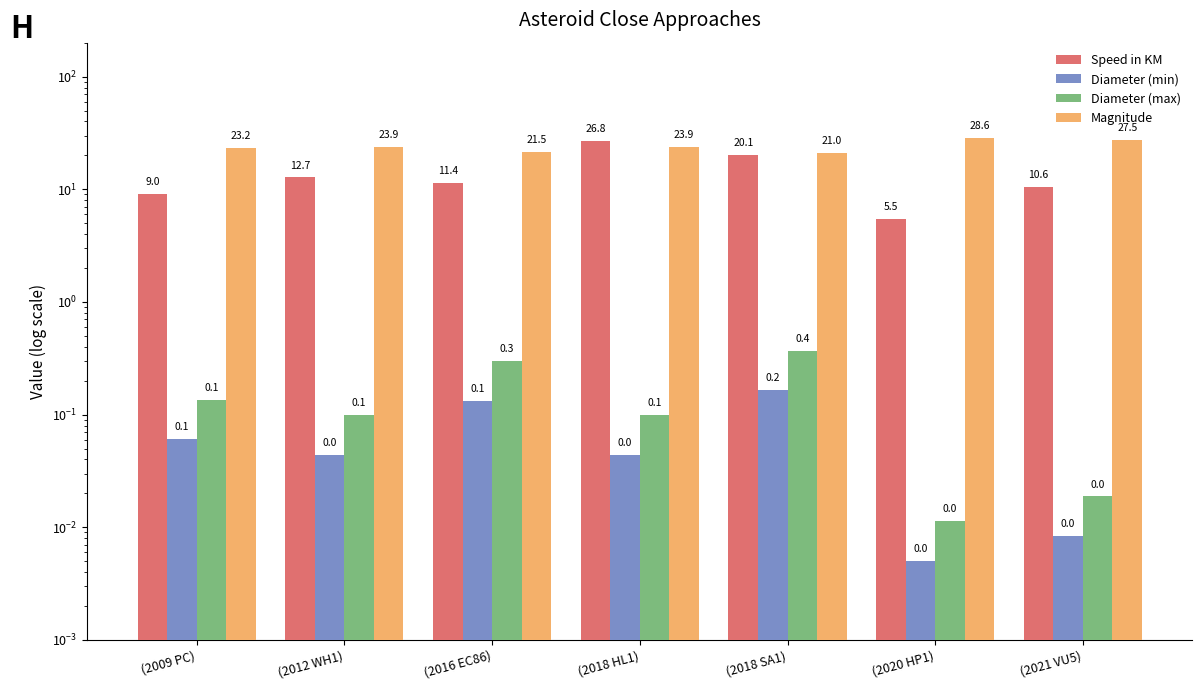

Rank the series by their maximum value, from lowest to highest.

Diameter (min), Diameter (max), Speed in KM, Magnitude